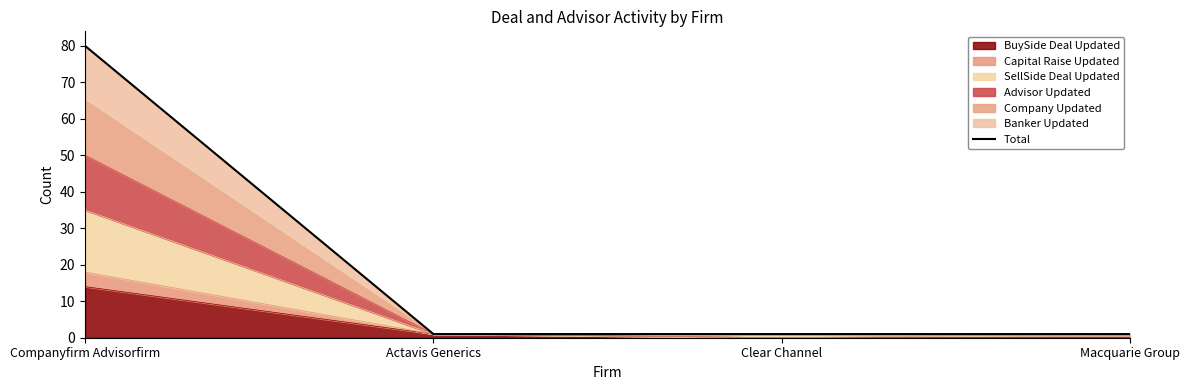

What is the difference between the maximum and minimum values?

79